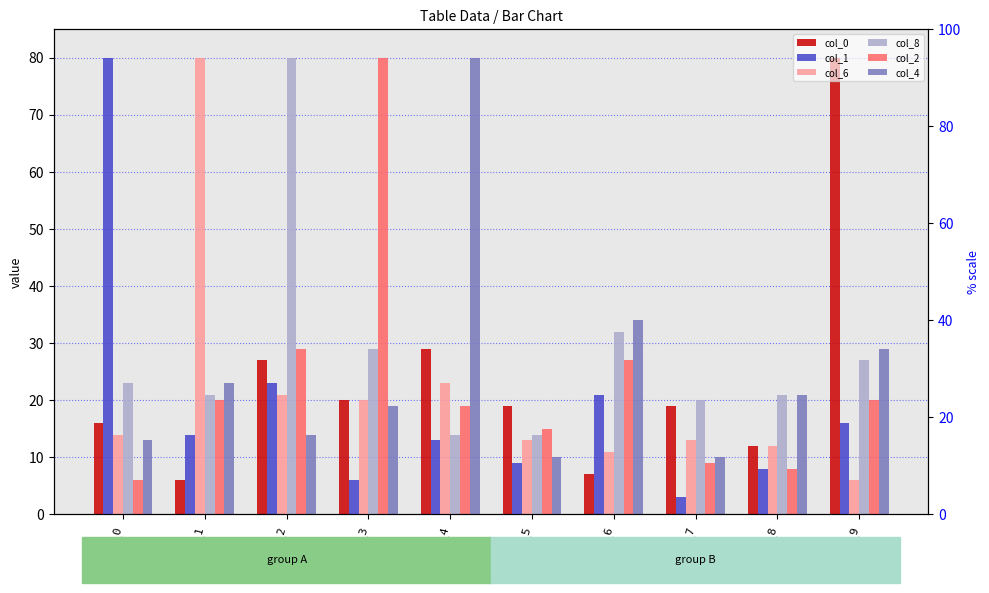

How many values in the col_4 series are below 21?

5